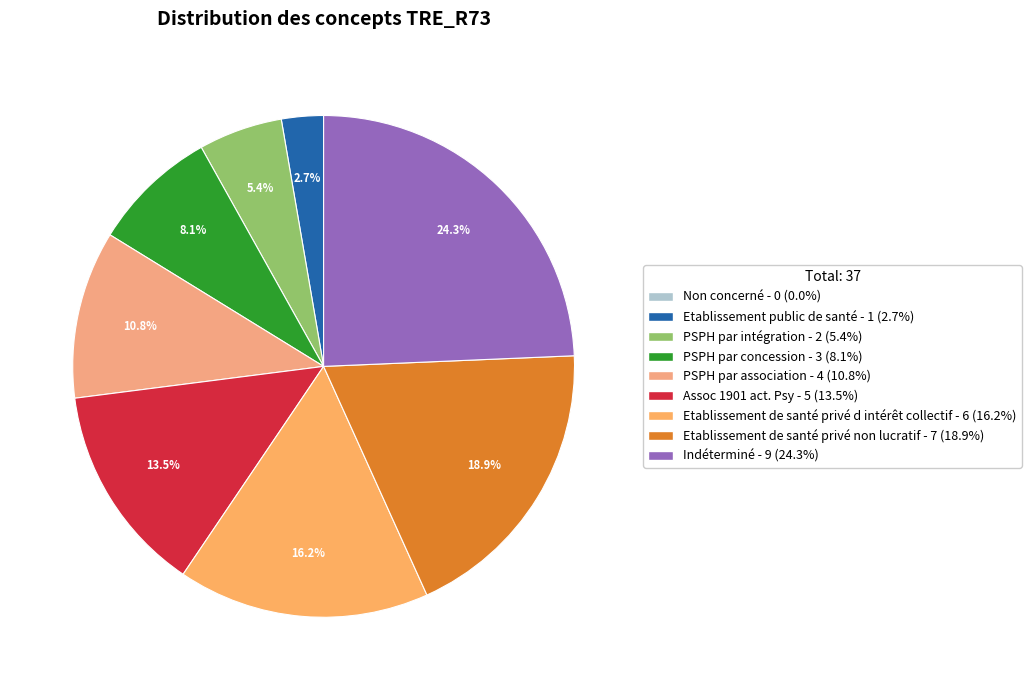

Which slice is the smallest?

Non concerné